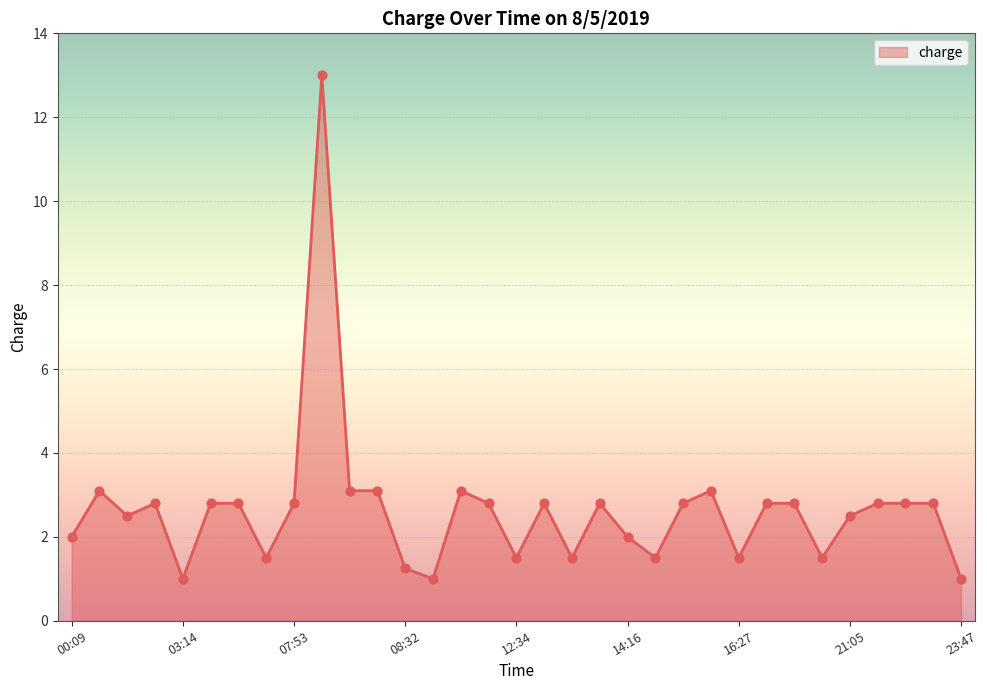

What is the minimum value shown in the chart?

1.0